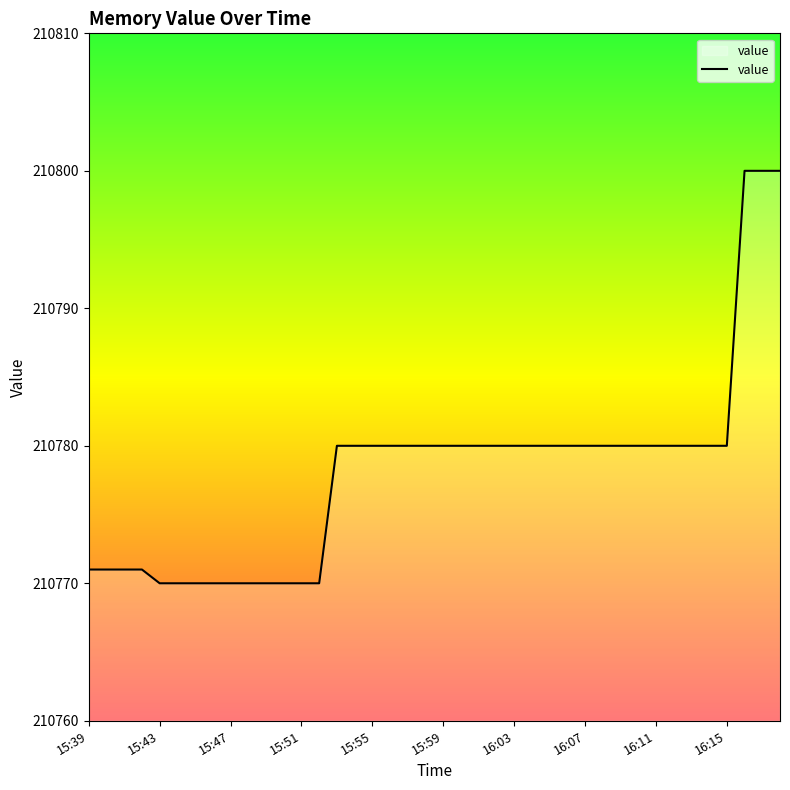

What is the difference between the maximum and minimum values?

30